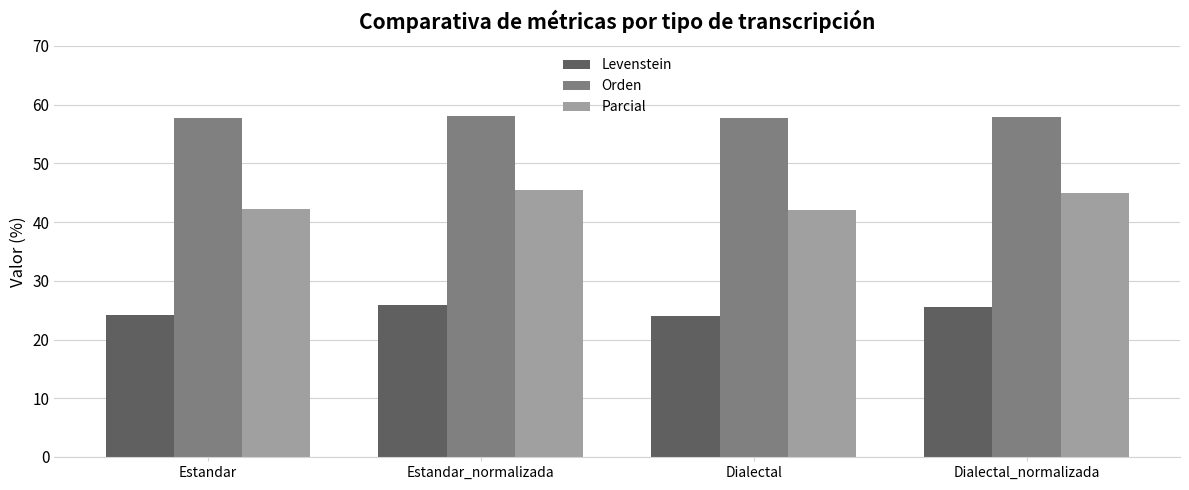

What is the difference between the highest and lowest values at Dialectal?

33.7